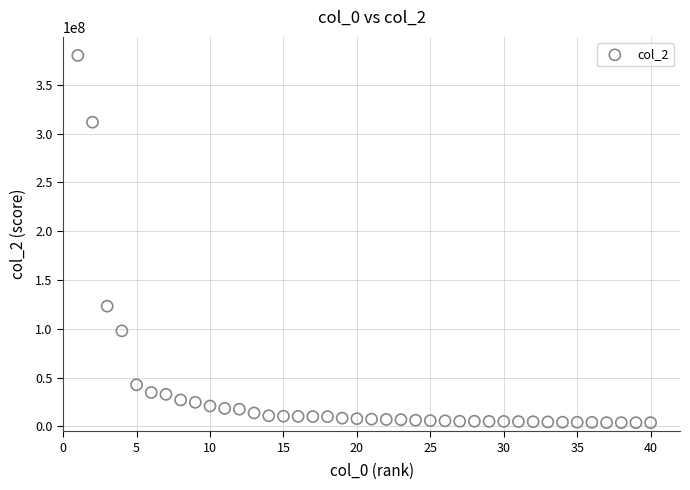

What Y value in the scatter plot is closest to 191885808?

123147196